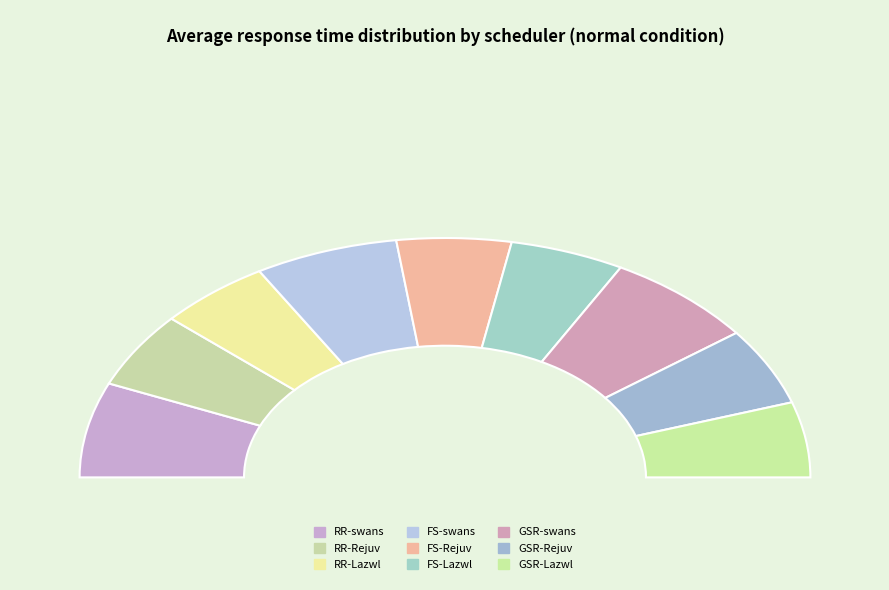

To the nearest percent, what is the difference between the largest and smallest slice percentages?

3%